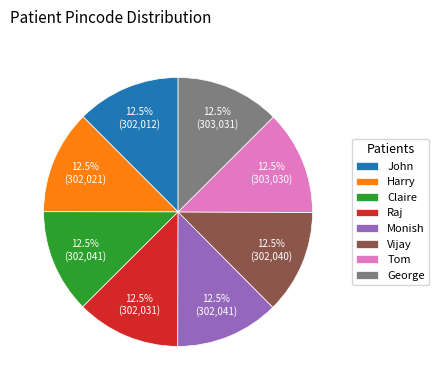

Does any single category account for the majority?

No